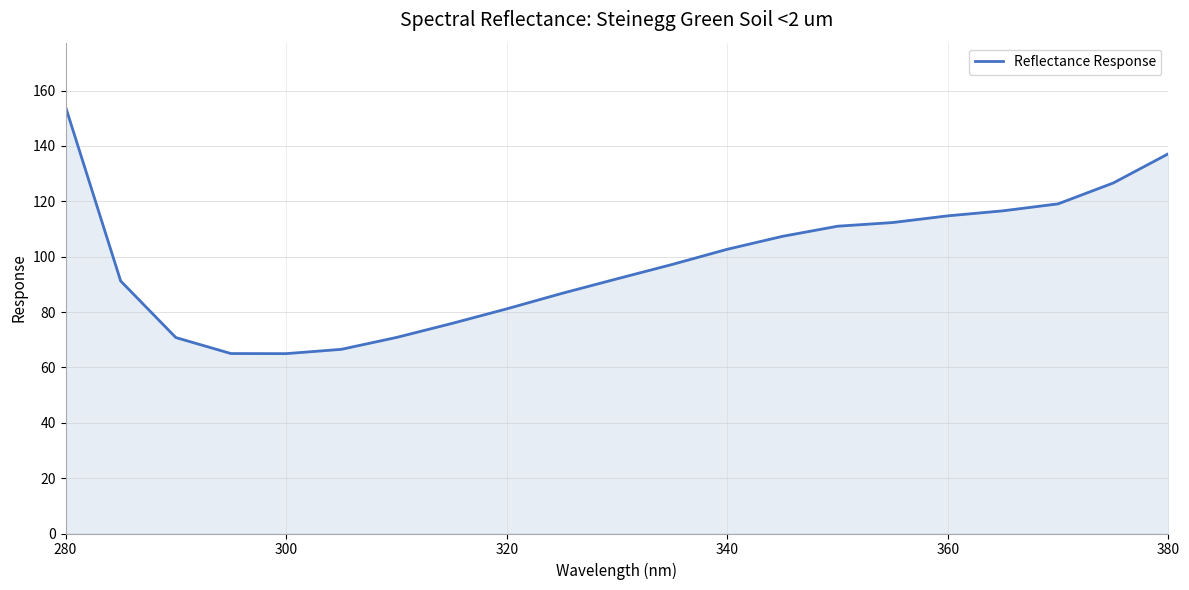

What is the difference between the maximum and minimum values?

89.2